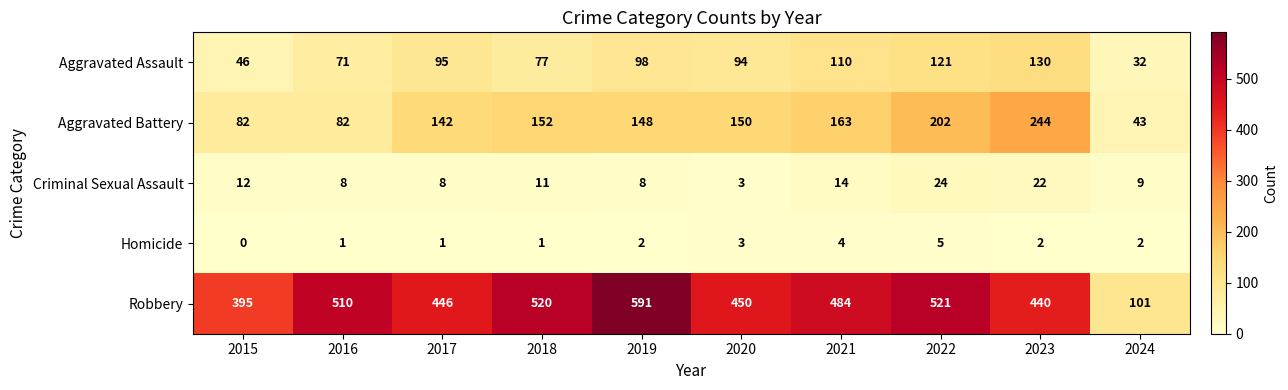

Which series has the largest range (max minus min)?

Robbery